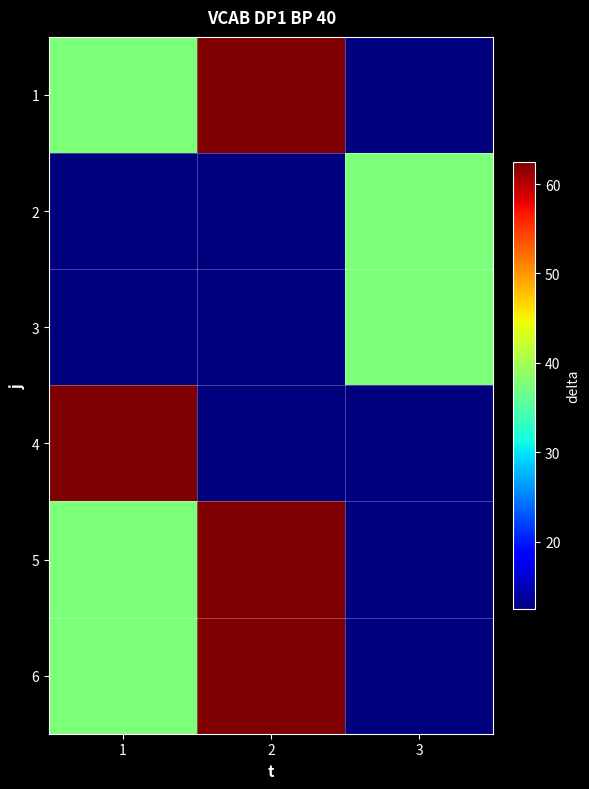

Which has a higher value, 3 or 2?

2